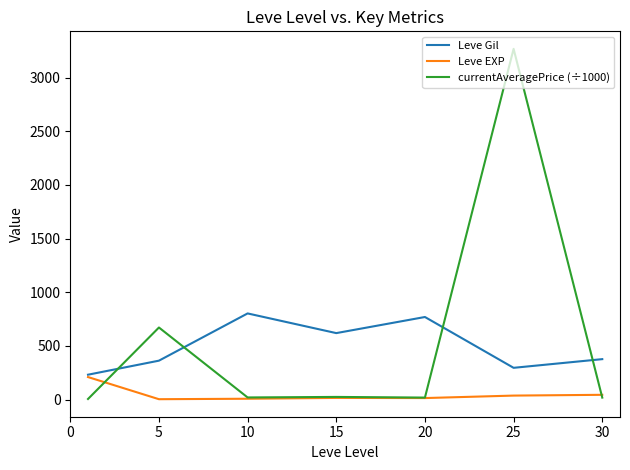

In Leve Gil, how many points are lower than both neighbors (excluding endpoints)?

2